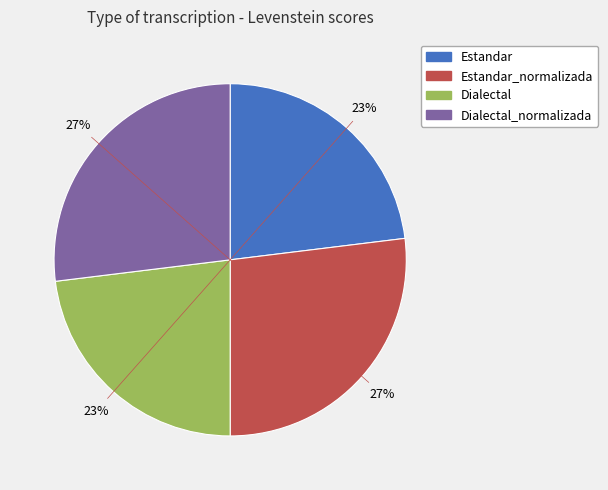

To the nearest percent, what is the difference between the largest and smallest slice percentages?

4%